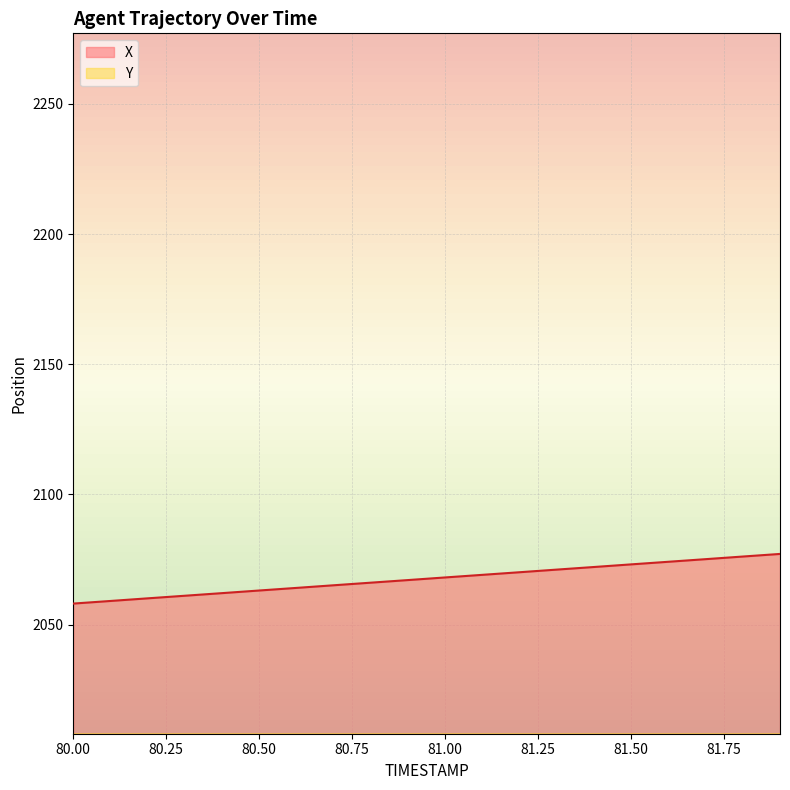

What is the total value across all series at 81.6?

2812.4